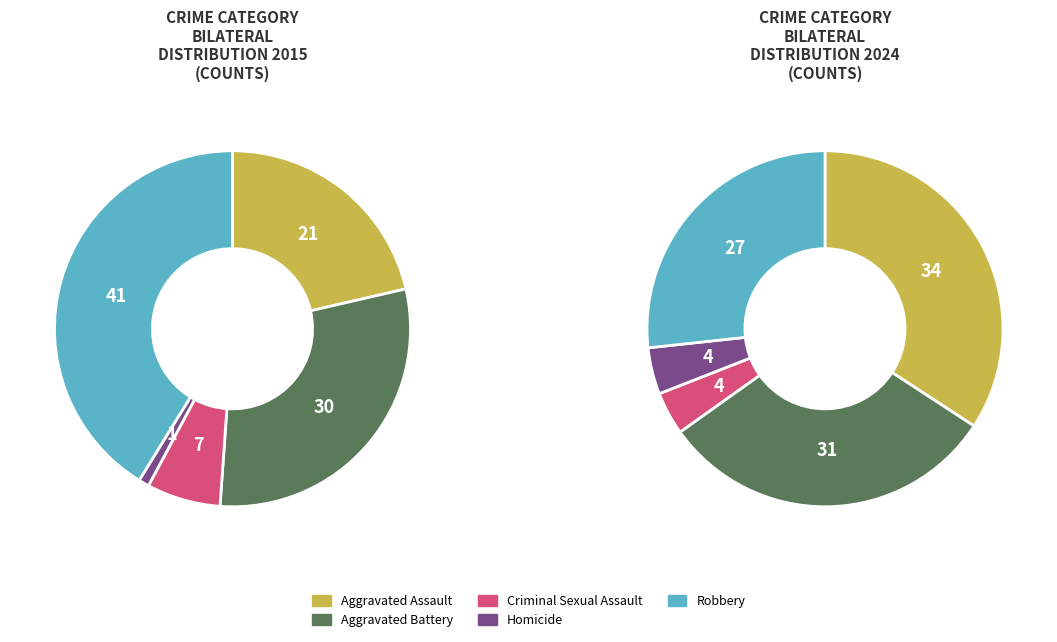

To the nearest percent, what is the combined percentage of Aggravated Assault and Robbery?

61%